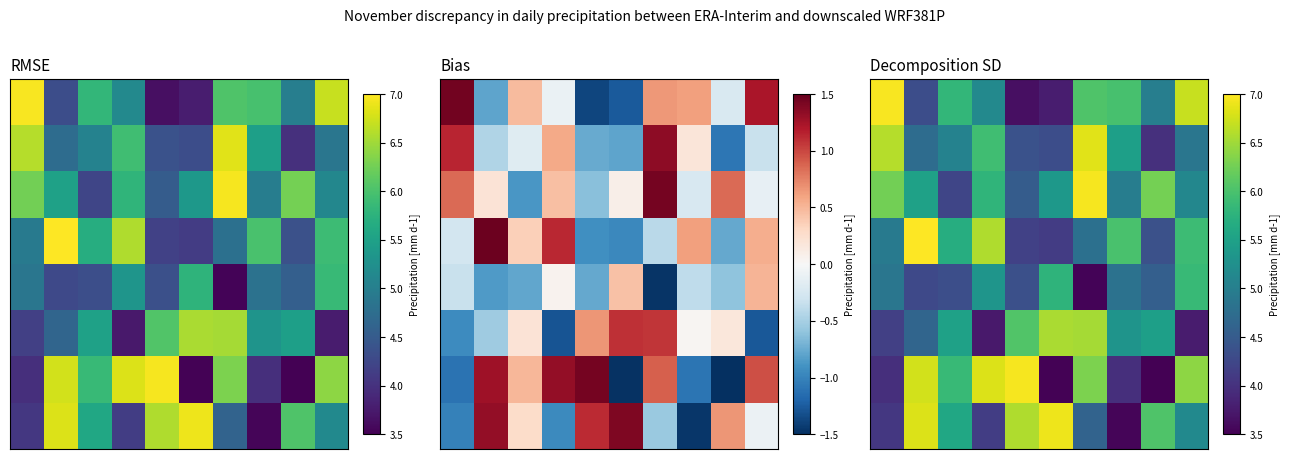

At which category does the chart reach its peak across all series?

1